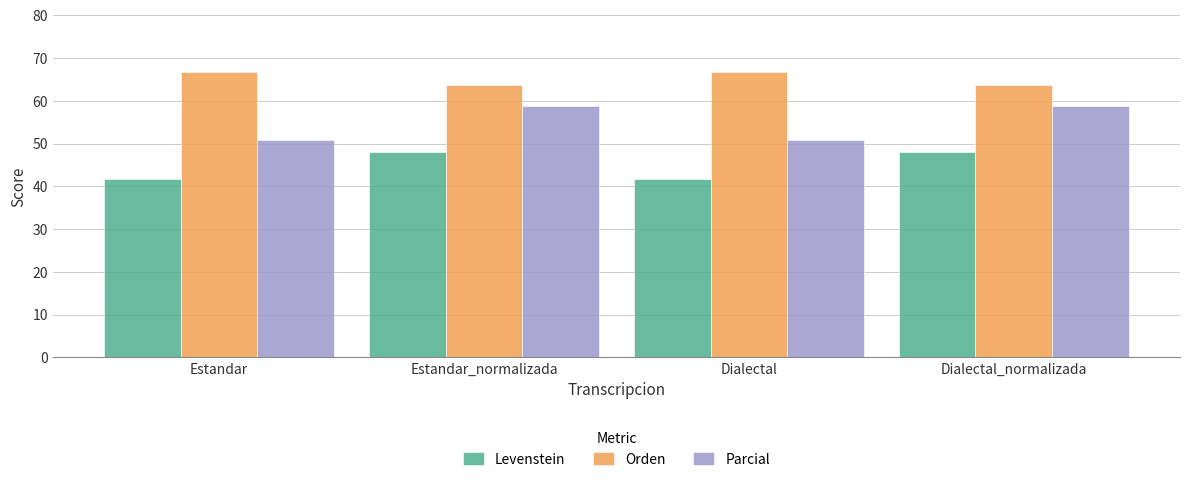

How many bars are there in each group?

3